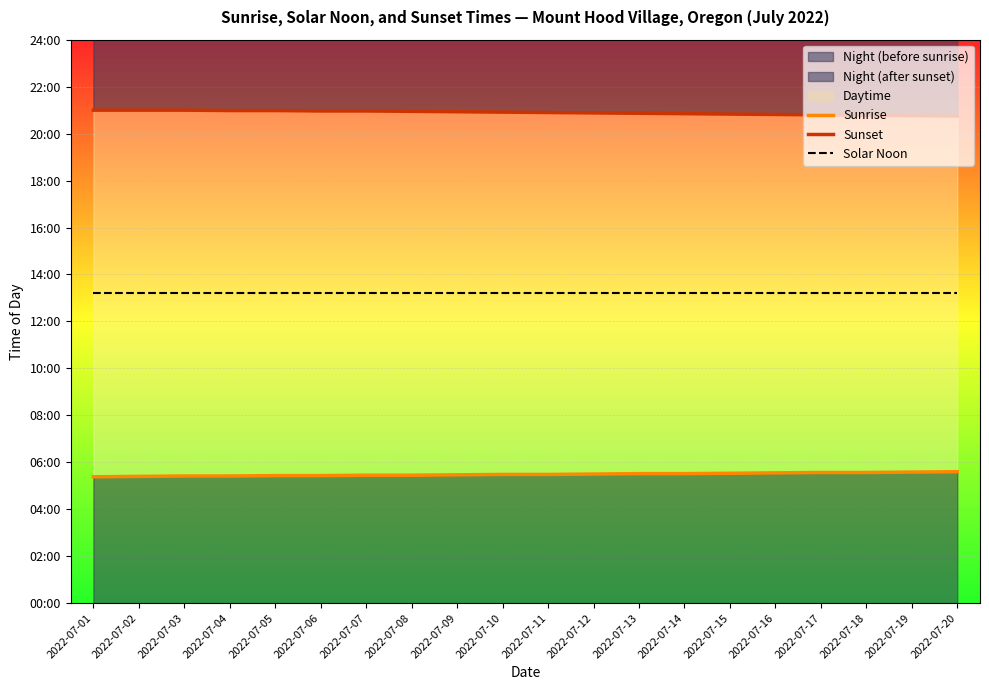

What is the sum of the Sunset values at 2022-07-06 and 2022-07-15?

2508